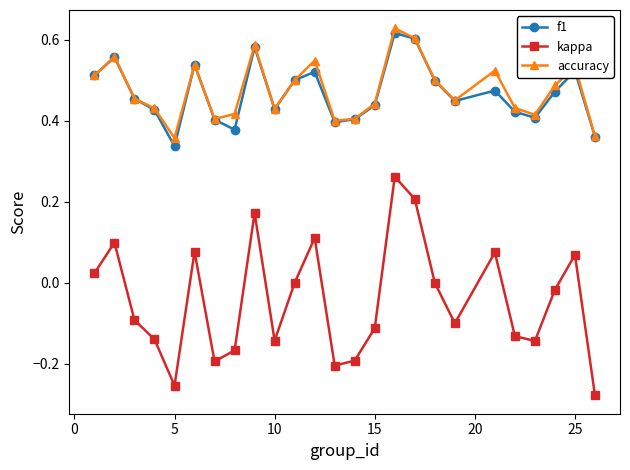

True or false: f1 has more than 0 interior local peaks.

True